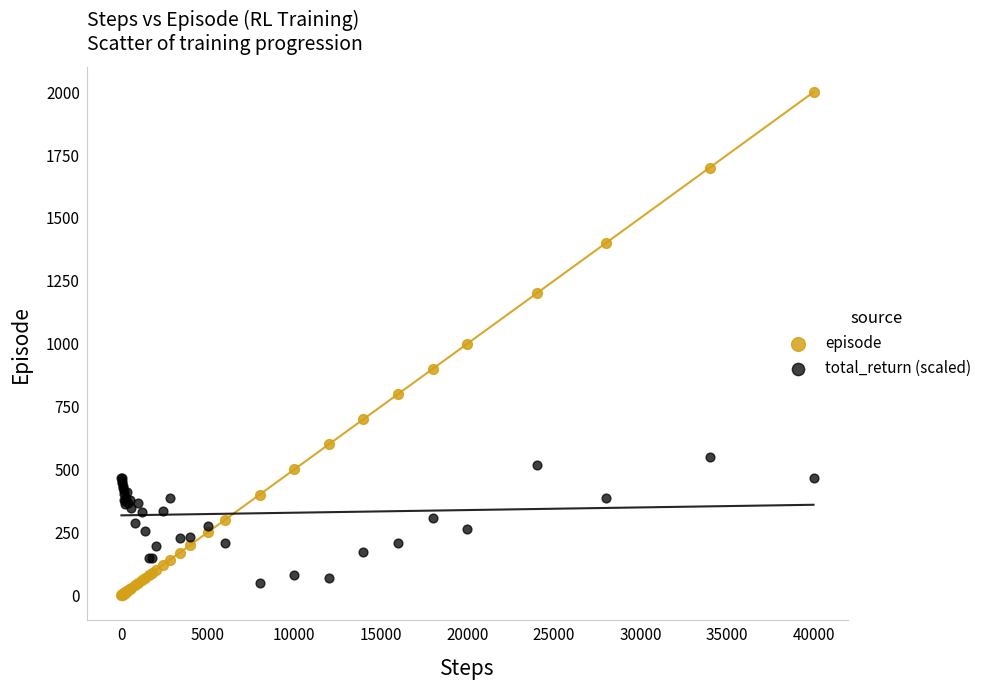

Which series reaches the maximum Y coordinate?

episode